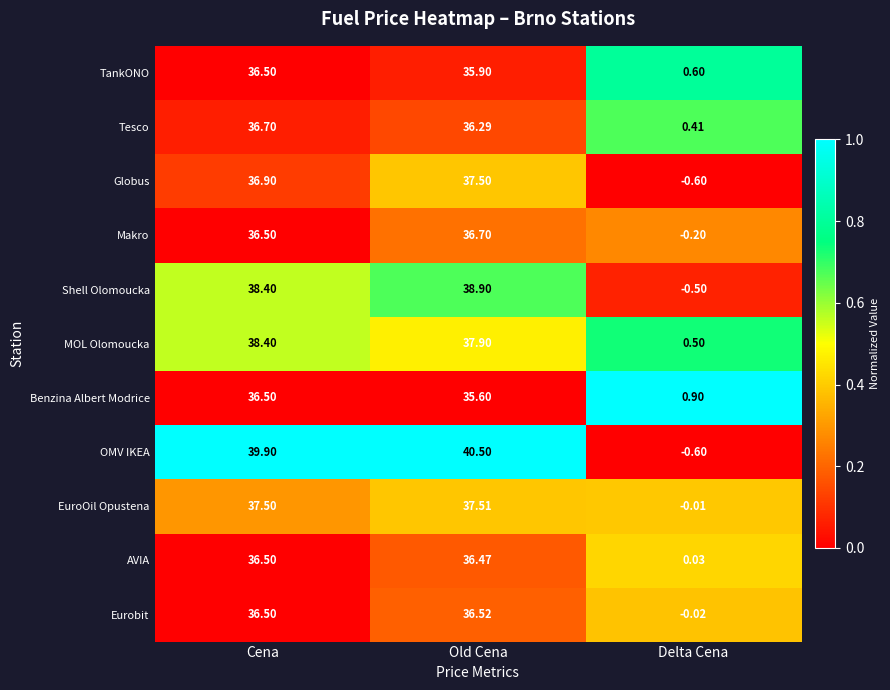

Which series has the largest total across all categories?

OMV IKEA